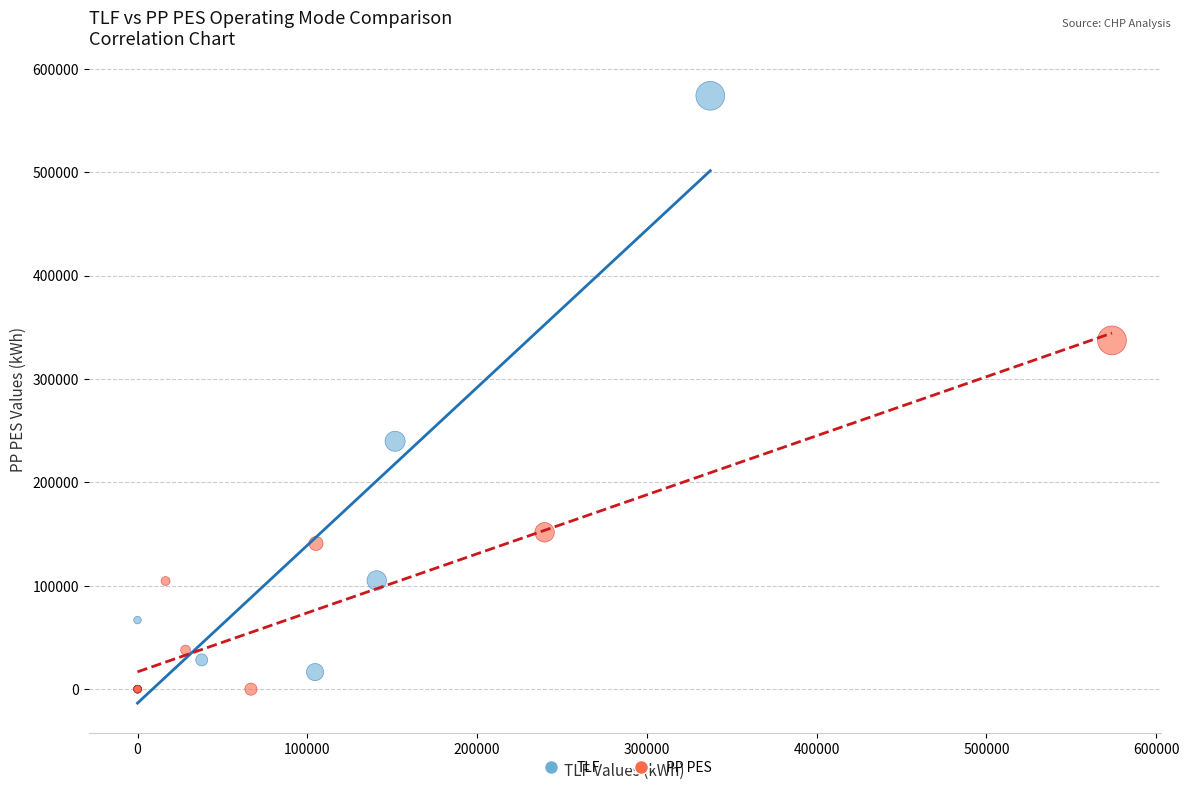

Which series has the largest Y range (max minus min)?

TLF